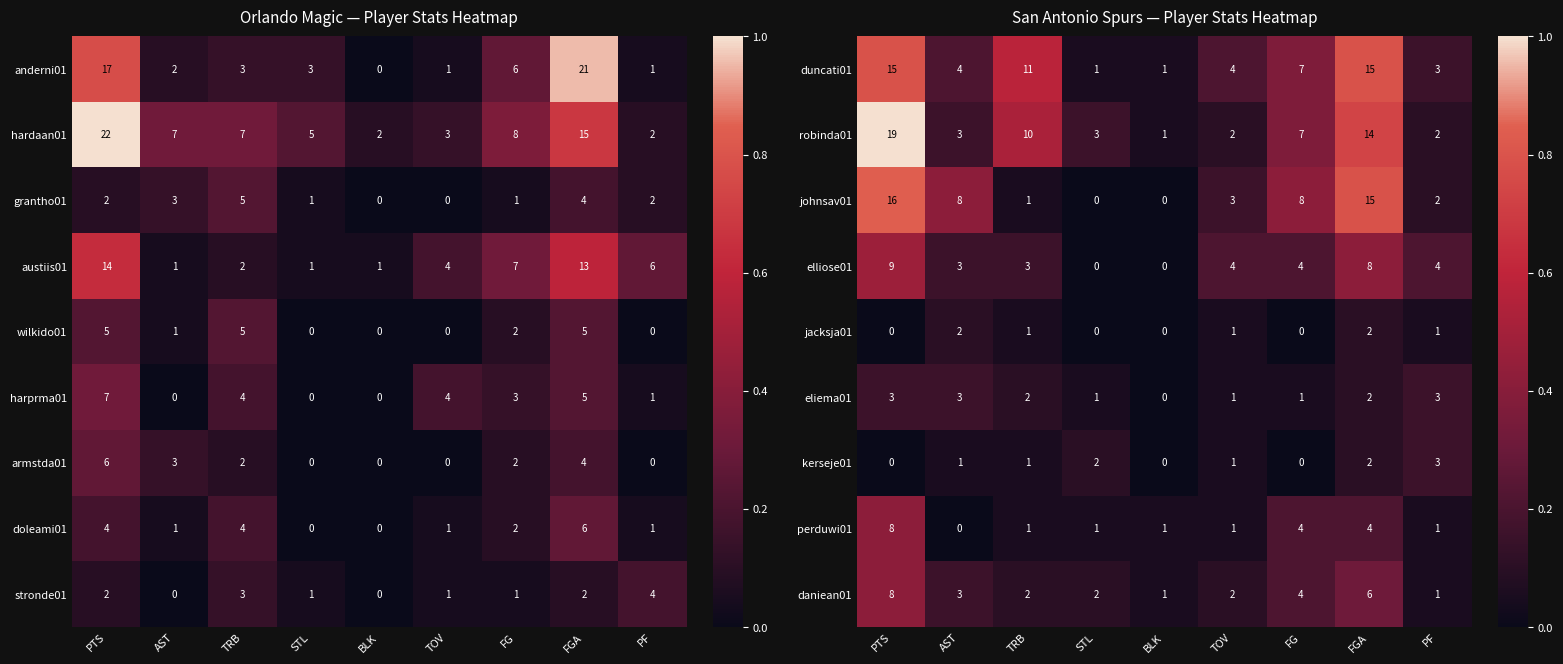

How many distinct data groups are displayed?

9